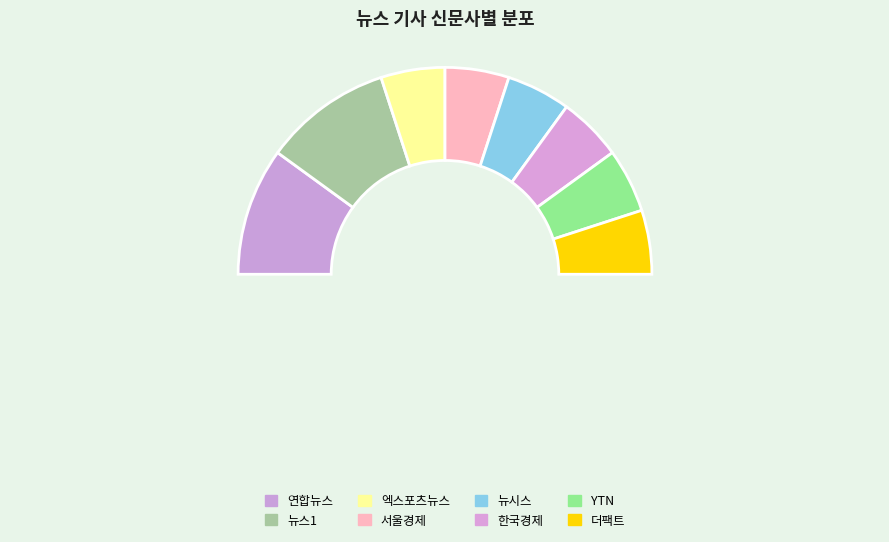

Rank the categories by value from lowest to highest.

엑스포츠뉴스, 서울경제, 뉴시스, 한국경제, YTN, 더팩트, 연합뉴스, 뉴스1